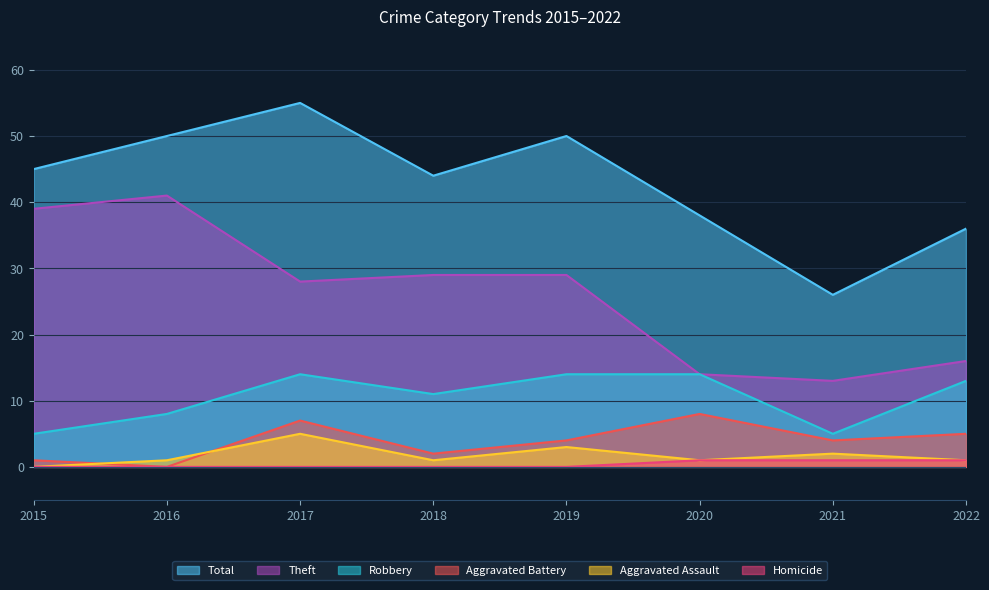

Which has a higher value, 2021 or 2022?

2022